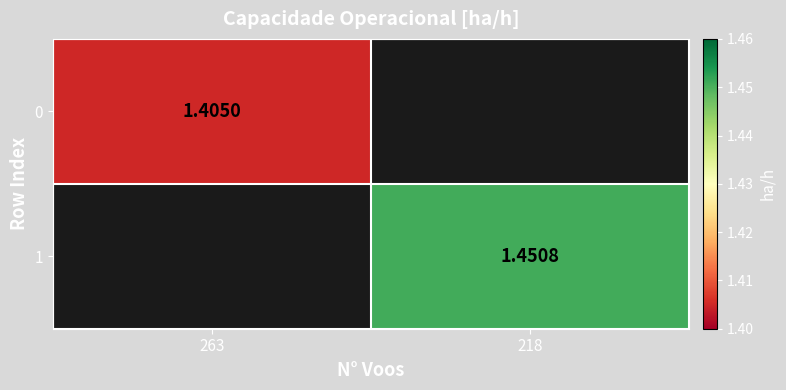

What is the maximum value shown in the chart?

1.5